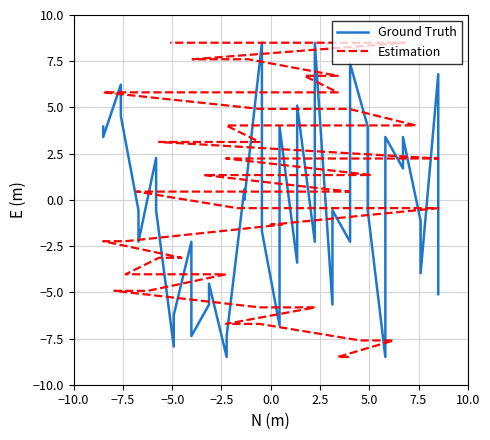

How many values in Estimation are above zero?

20